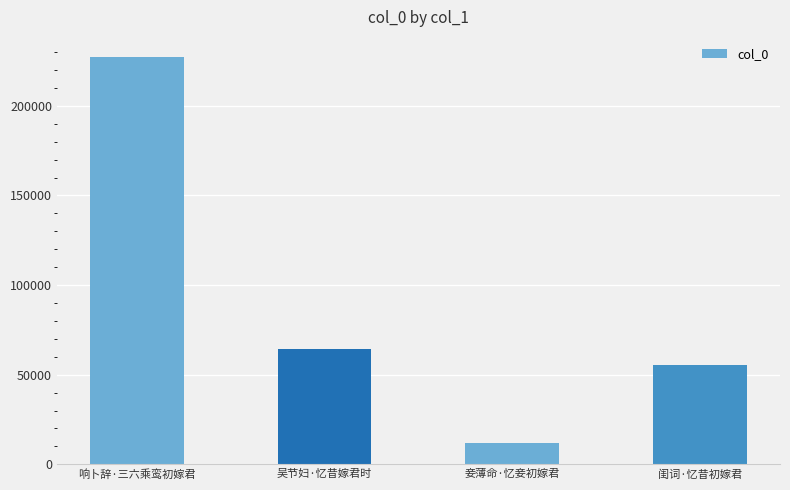

What is the value of the 4th bar from the left?

55192